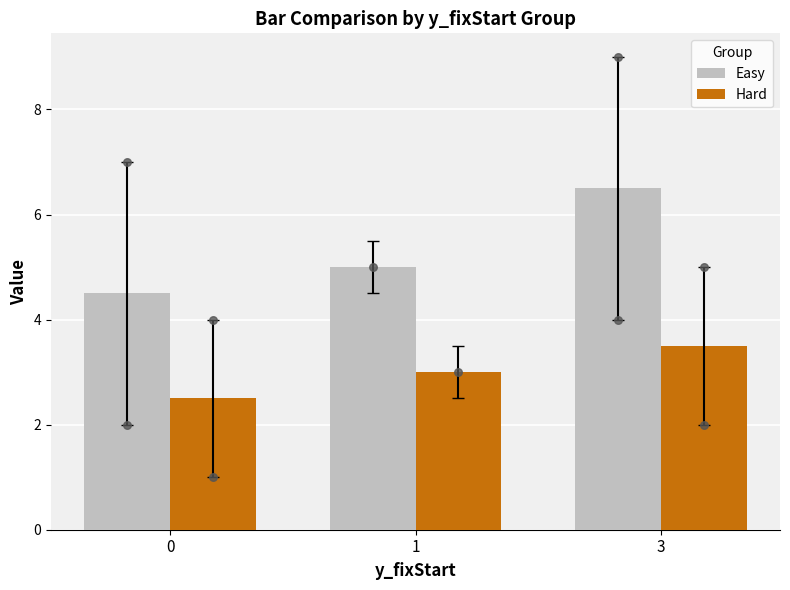

At how many categories does at least one series exceed 2?

3